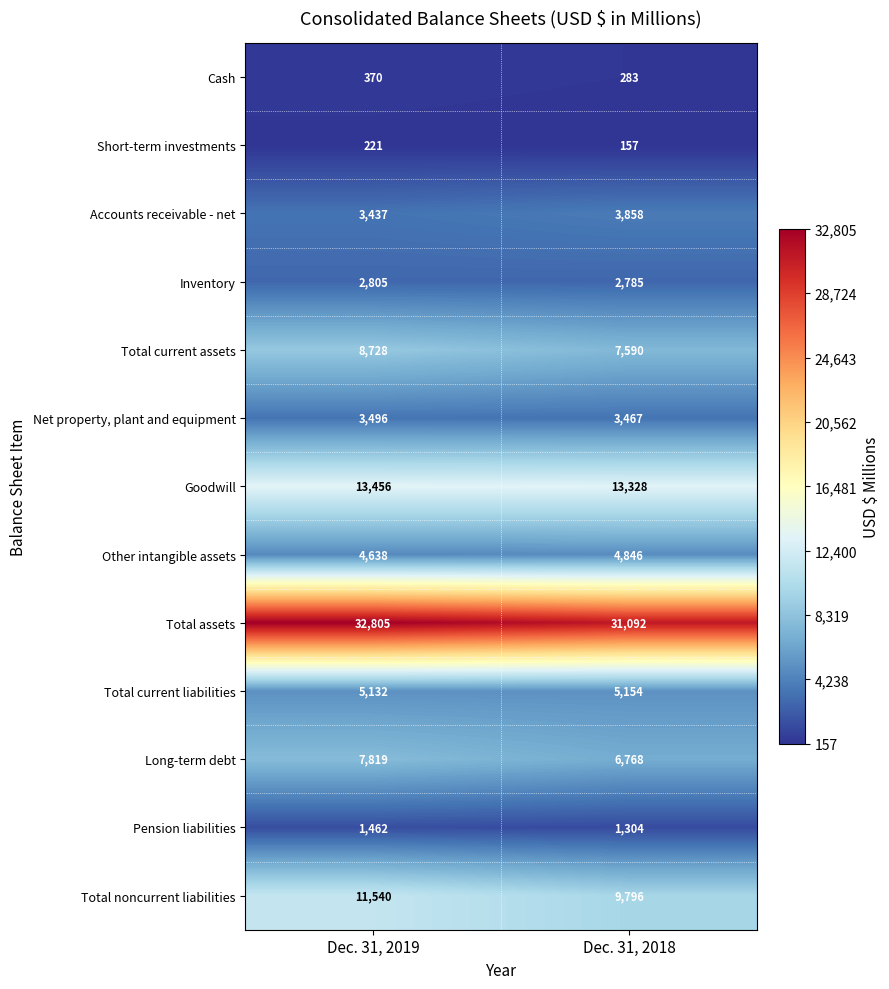

At how many categories does at least one series exceed 29930?

2